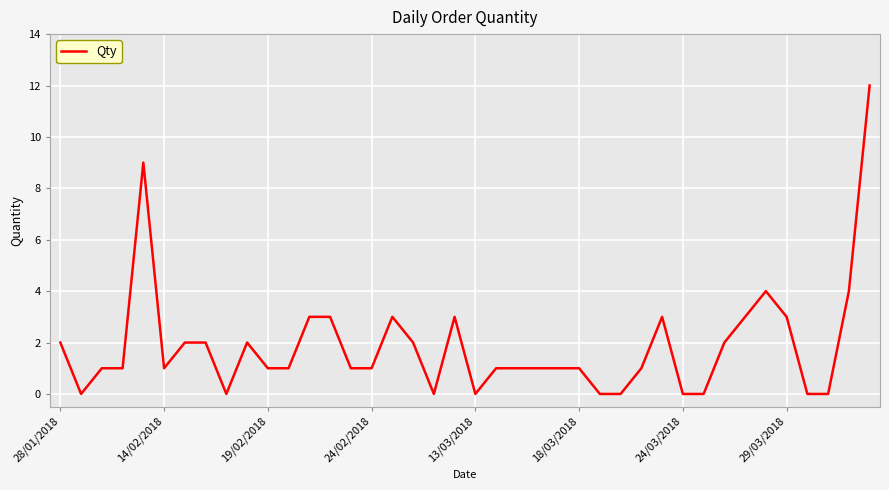

What is the greatest value displayed?

12